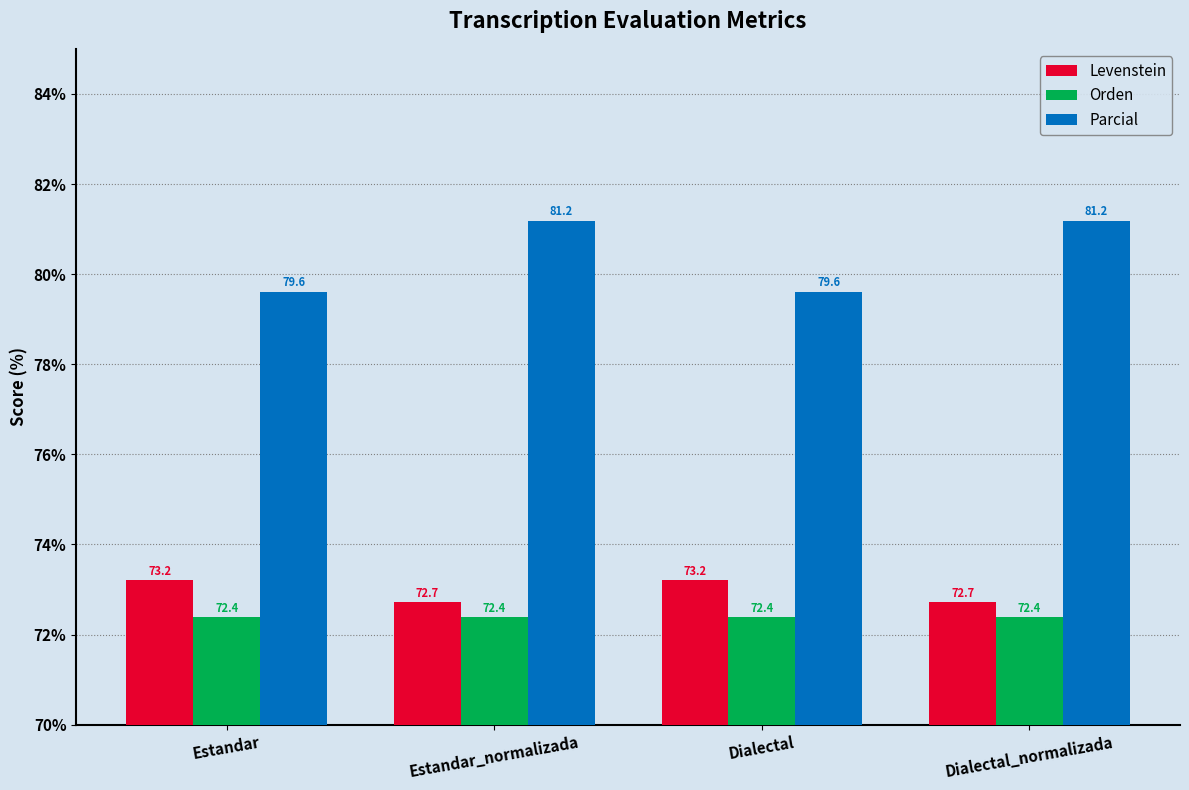

What is the smallest value displayed?

72.4